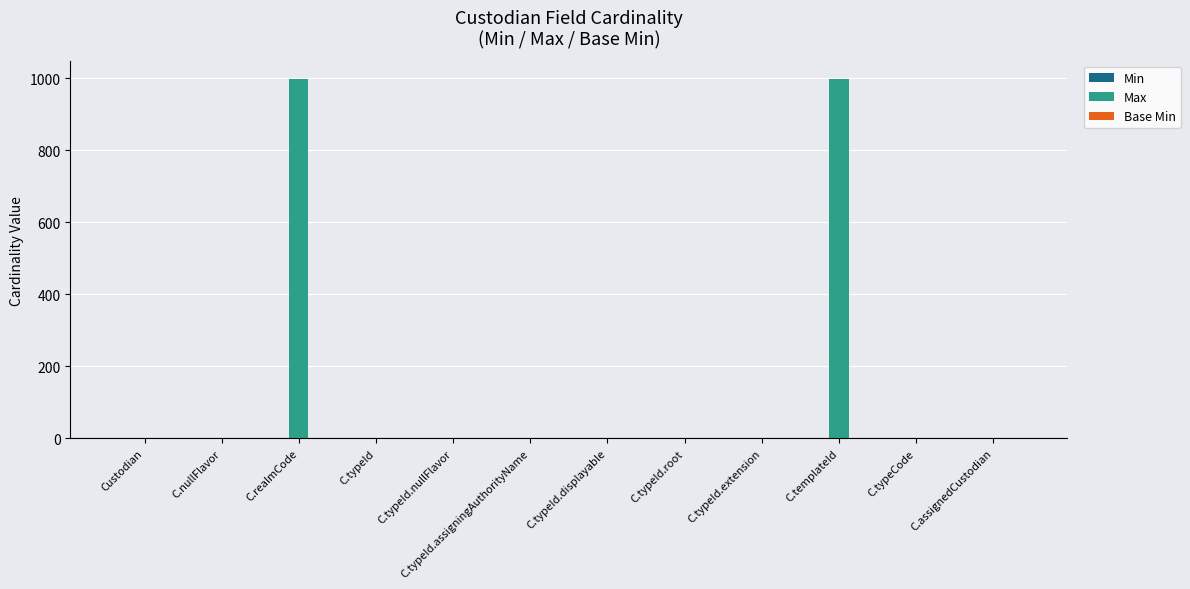

Count the number of categories in the chart.

12